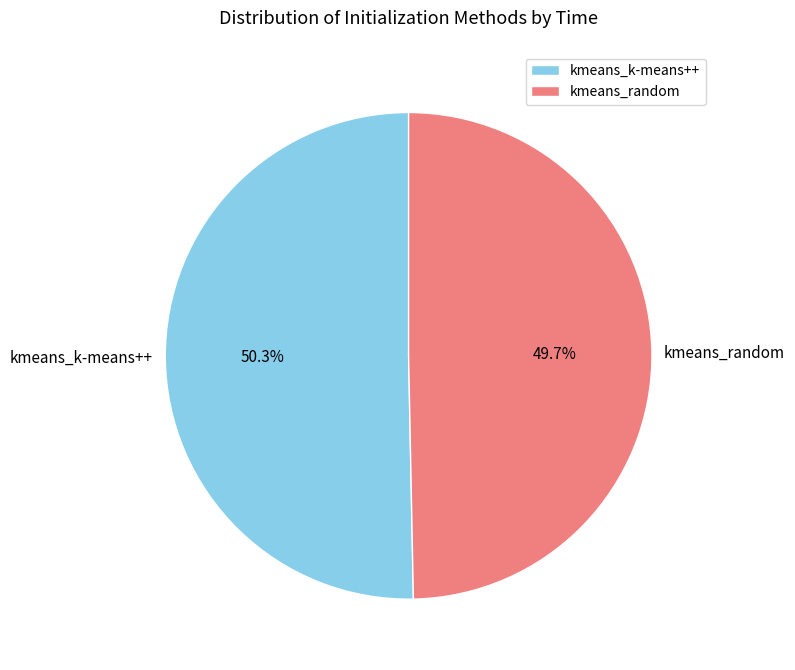

What is the largest slice in the pie chart?

kmeans_k-means++